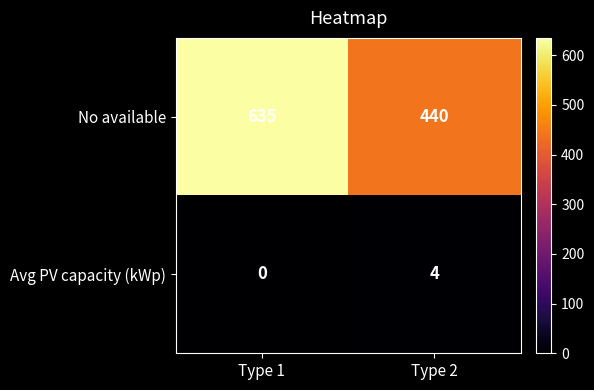

What is the difference between the No available values at Type 2 and Type 1?

195